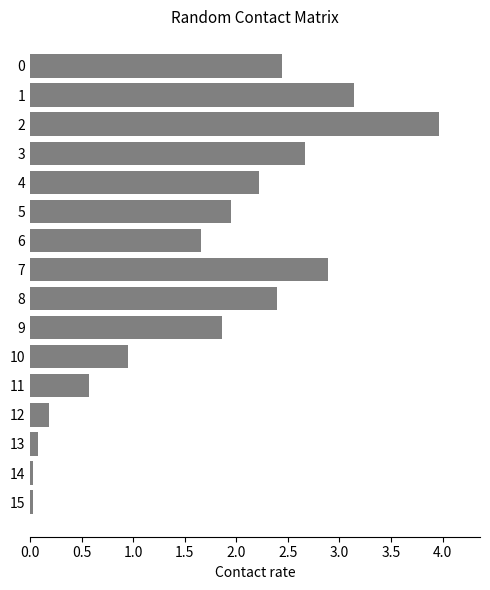

What is the greatest value displayed?

4.0